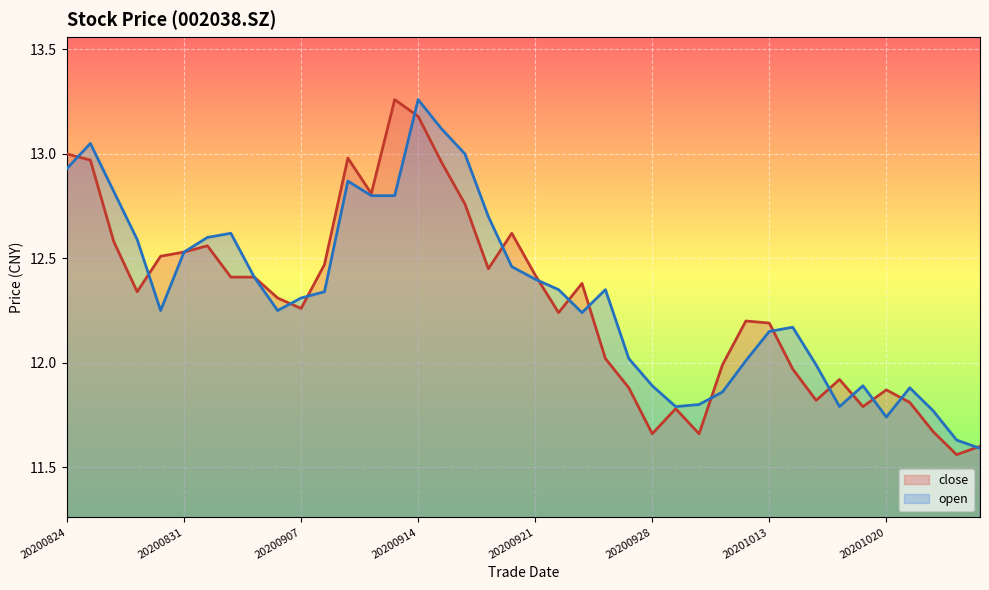

How many data points does each series have?

40